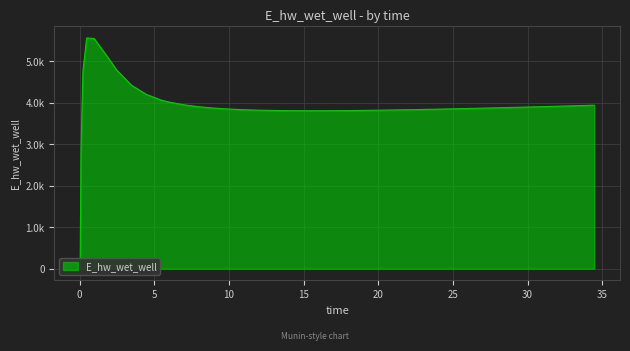

List the labels in order of value, largest first.

0.46875, 0.96875, 1.96875, 2.46875, 0.21875, 3.46875, 4.46875, 5.46875, 5.96875, 6.96875, 34.46875, 33.46875, 32.46875, 31.46875, 7.96875, 30.46875, 29.46875, 28.46875, 27.46875, 8.96875, 26.46875, 25.46875, 24.46875, 9.96875, 23.46875, 22.46875, 10.96875, 21.46875, 20.46875, 11.96875, 19.46875, 12.96875, 18.46875, 17.46875, 13.96875, 16.96875, 14.96875, 15.96875, 0.09375, 0.03125